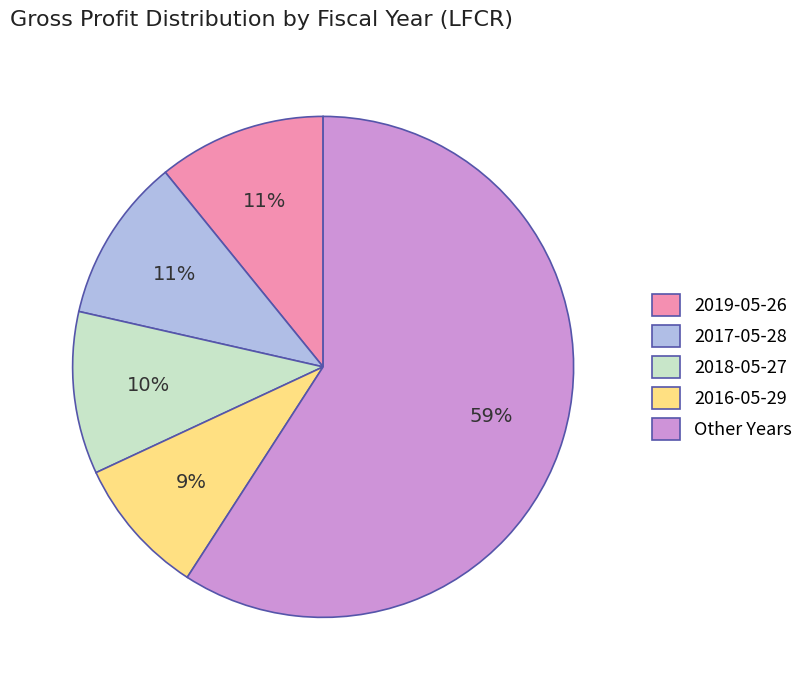

Which category has the biggest portion of the pie?

Other Years